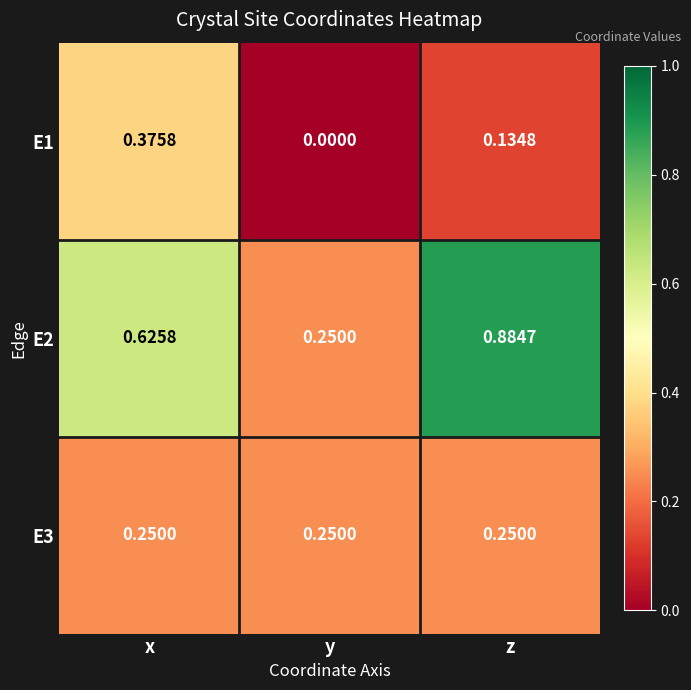

Where is E1 nearest to the value 0?

y